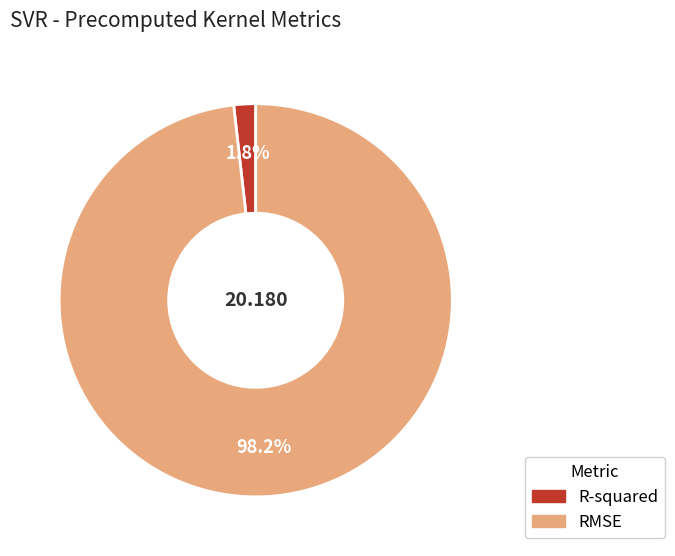

What percentage is the R-squared slice, to the nearest percent?

2%